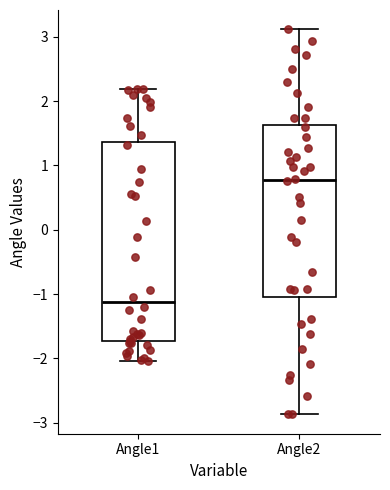

Reading left to right, transcribe this box plot: for each box, give where its median line is, the range the box spans, and where its two whiskers end, as read against the y-axis. The values are not printed on the chart, so give them approximately, as read against the axis.

Angle1: median -1.1, box -1.7 to 1.4, whiskers -2.0 to 2.2
Angle2: median 0.8, box -1.0 to 1.6, whiskers -2.9 to 3.1